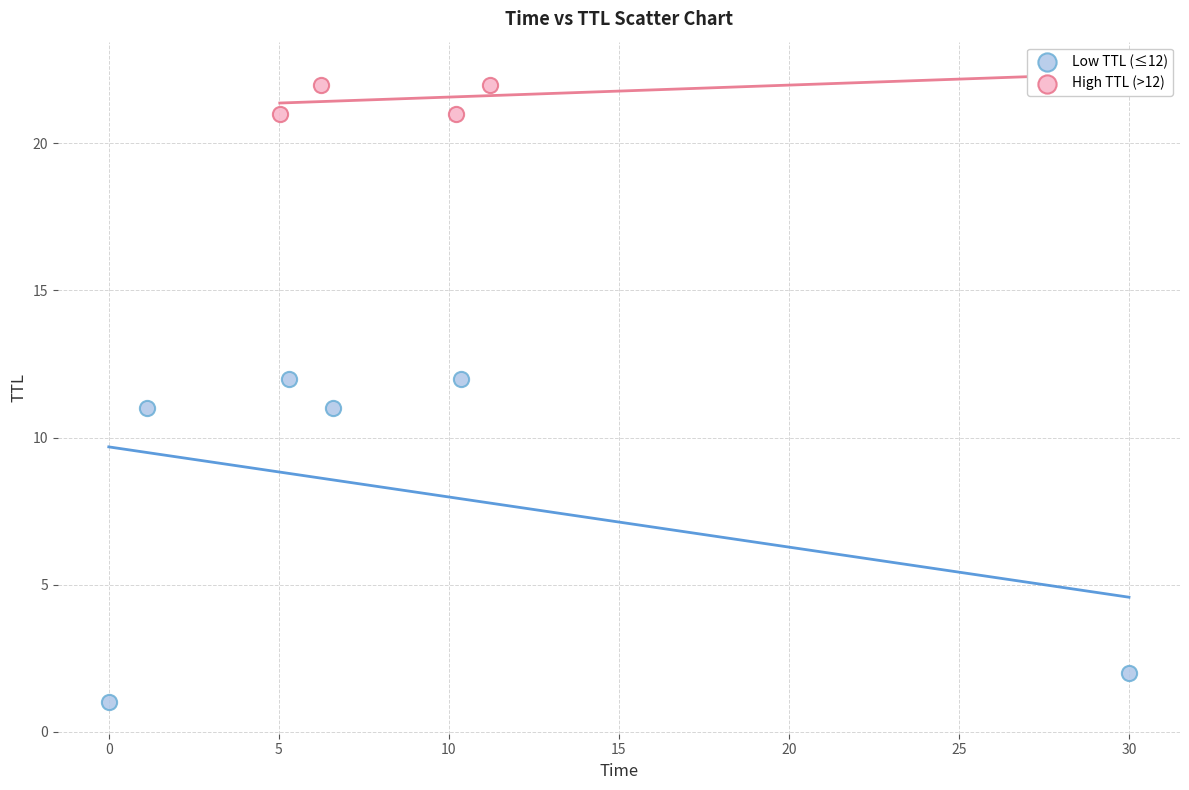

Which series has the widest spread of Y values?

Low TTL (≤12)